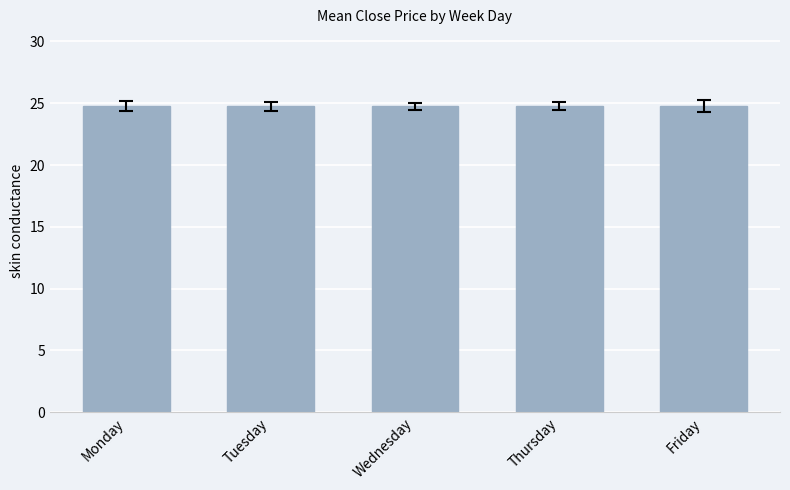

What value does the data have at Friday?

24.8